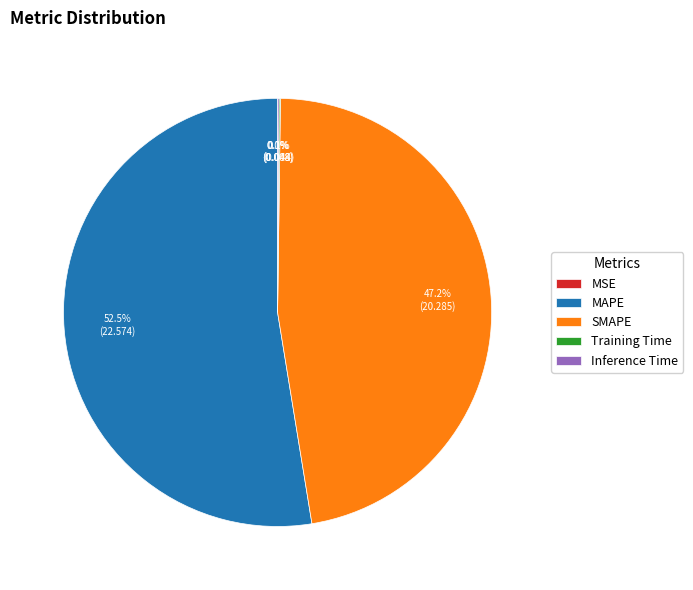

What percentage is NOT represented by SMAPE?

52.8%